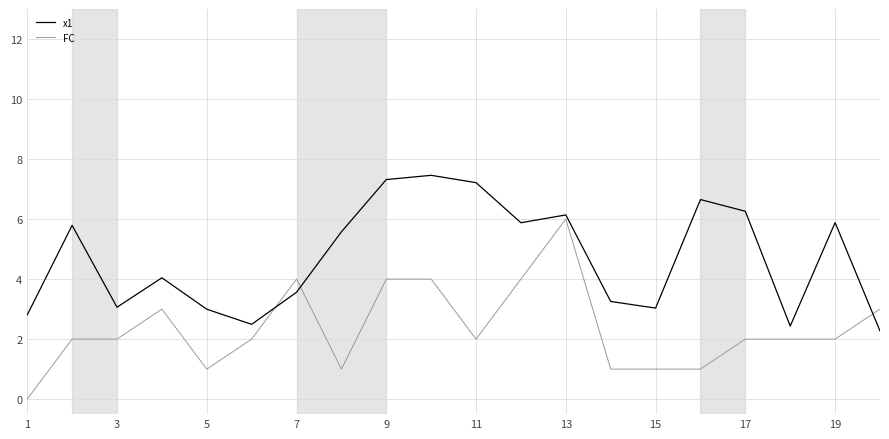

True or false: x1 and FC cross at least once.

True